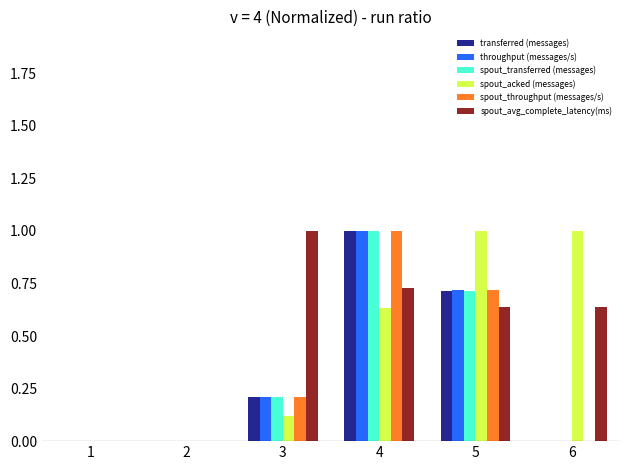

The value of spout_avg_complete_latency(ms) at 3 is 1.6. True or false?

False